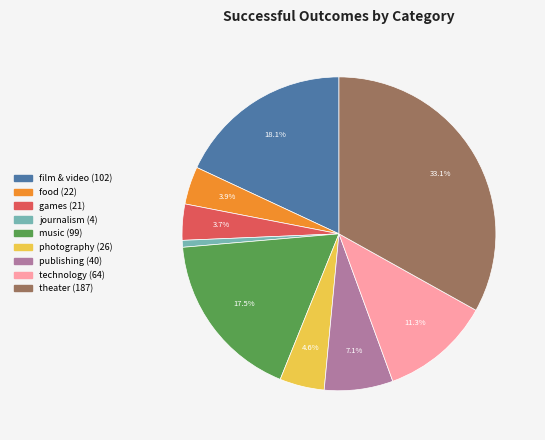

To the nearest percent, what is the combined percentage of photography and music?

22%